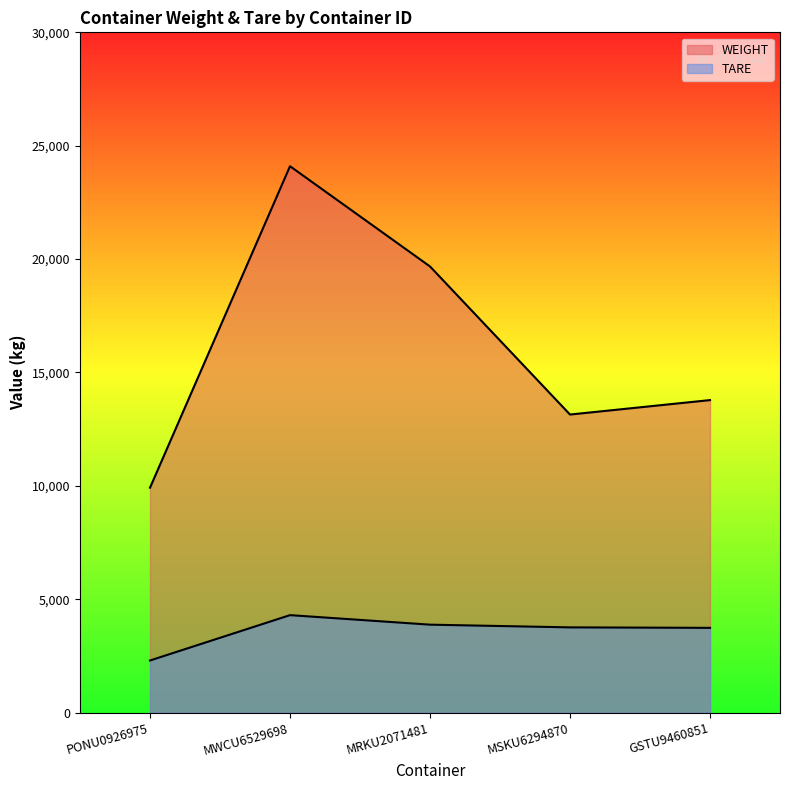

List the series in order of their peak value, lowest first.

TARE, WEIGHT